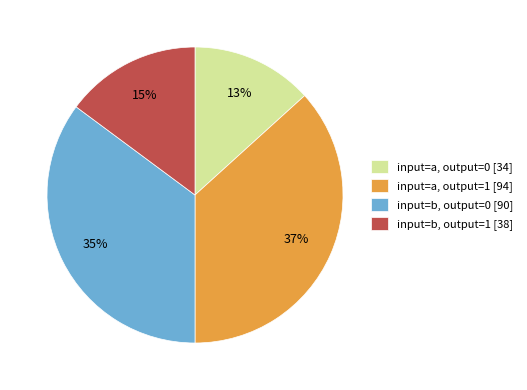

Which has a higher value, input=b, output=1 or input=a, output=1?

input=a, output=1